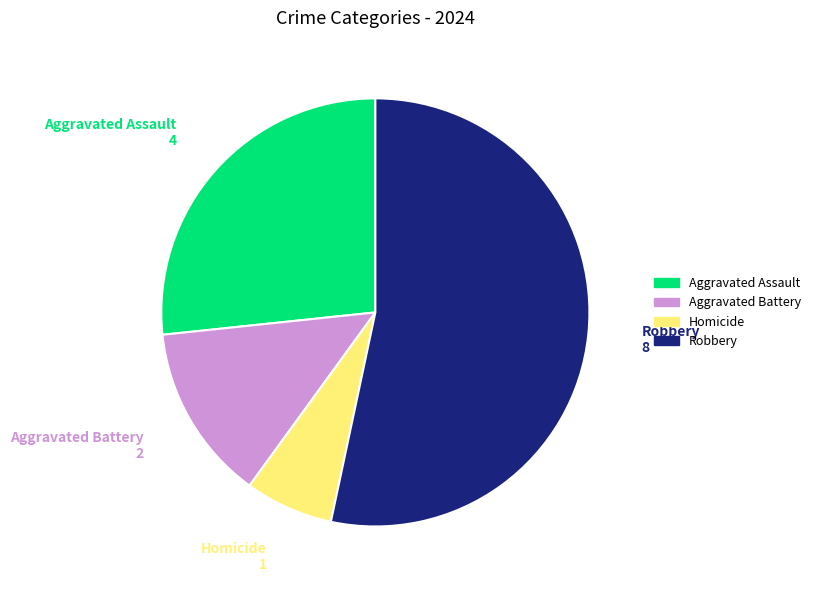

Which has a higher value, Robbery or Aggravated Battery?

Robbery